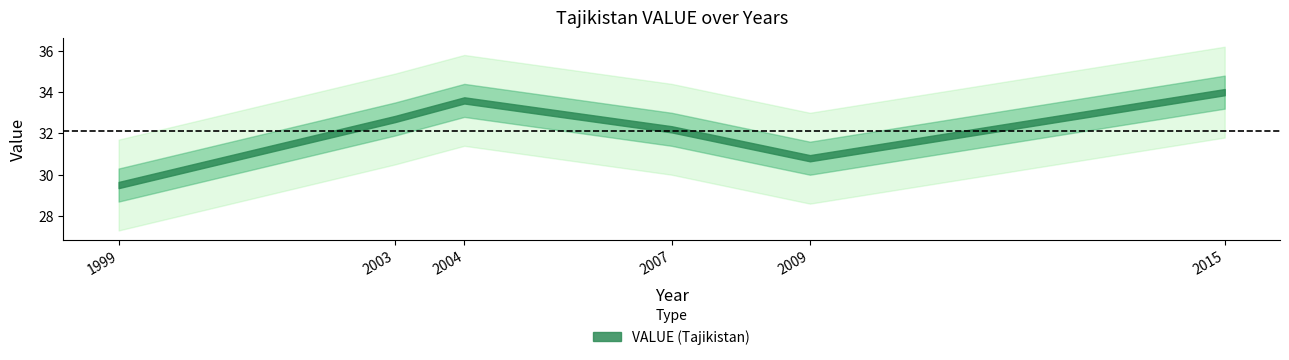

Read the value at 2003.

32.7